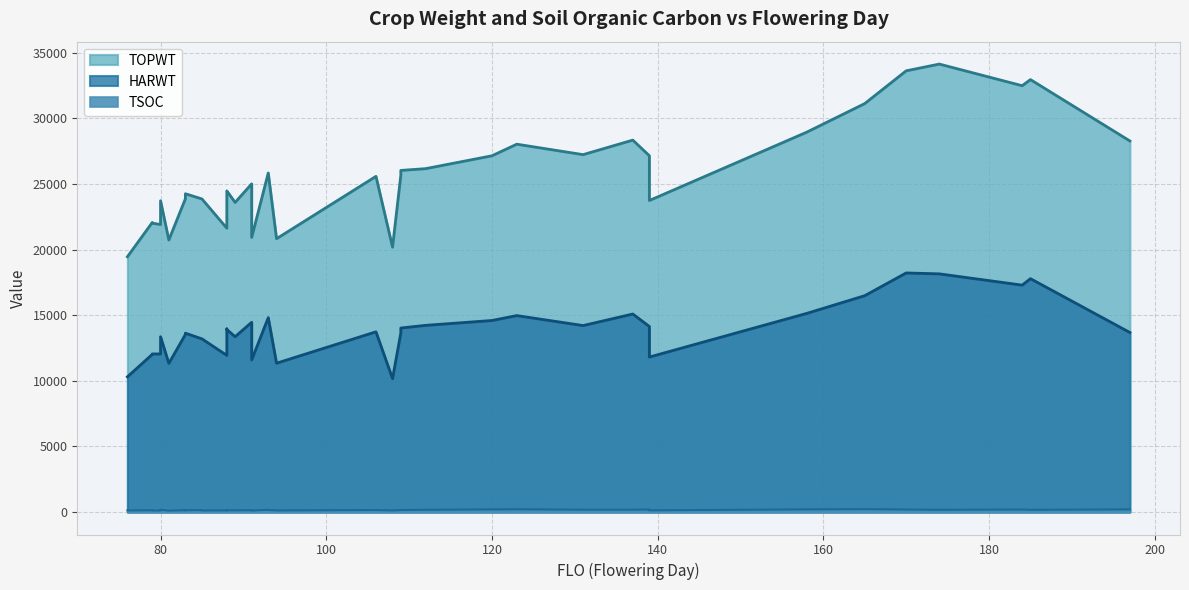

Between 174 and 106, which is larger?

174